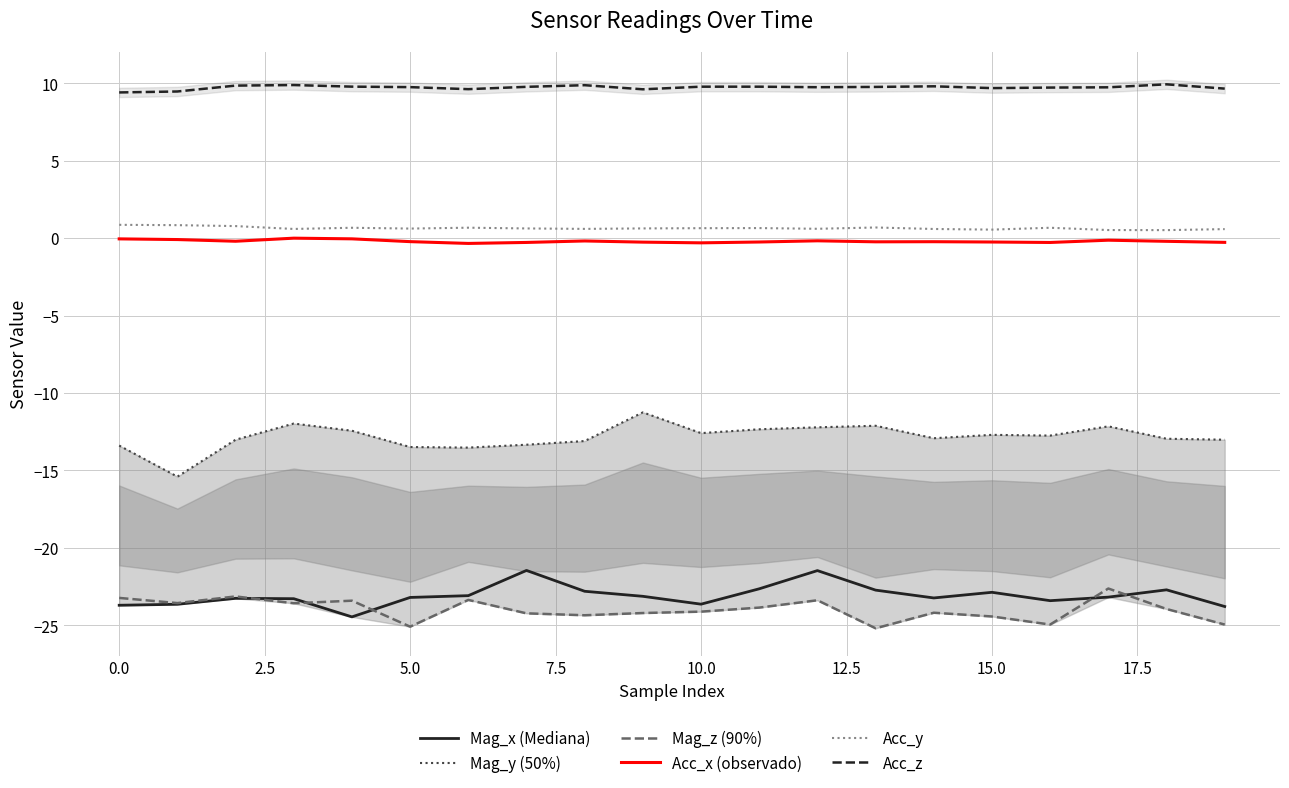

True or false: Acc_y and Acc_z intersect in this chart.

False